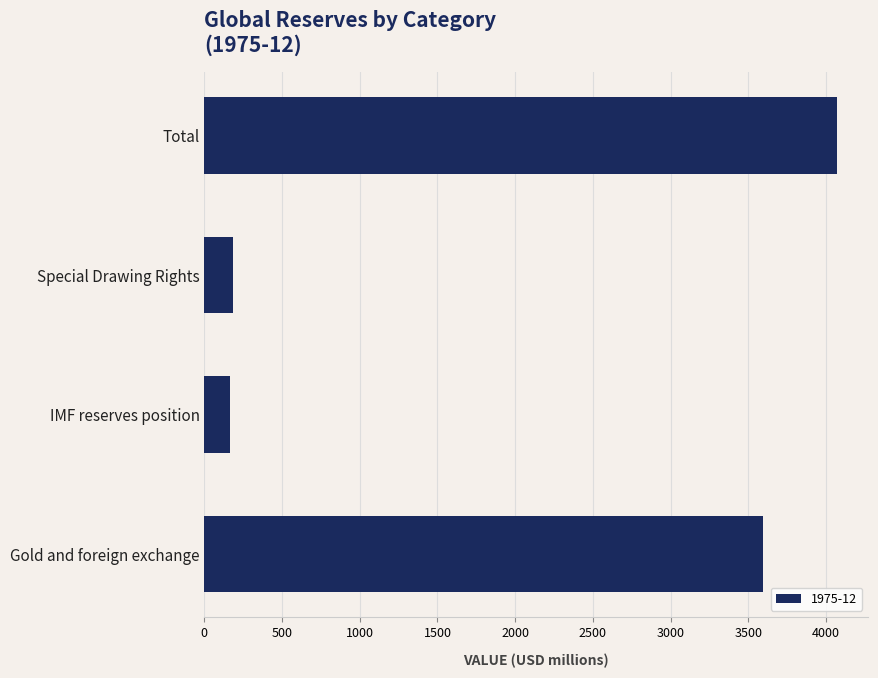

What is the smallest value displayed?

162.9